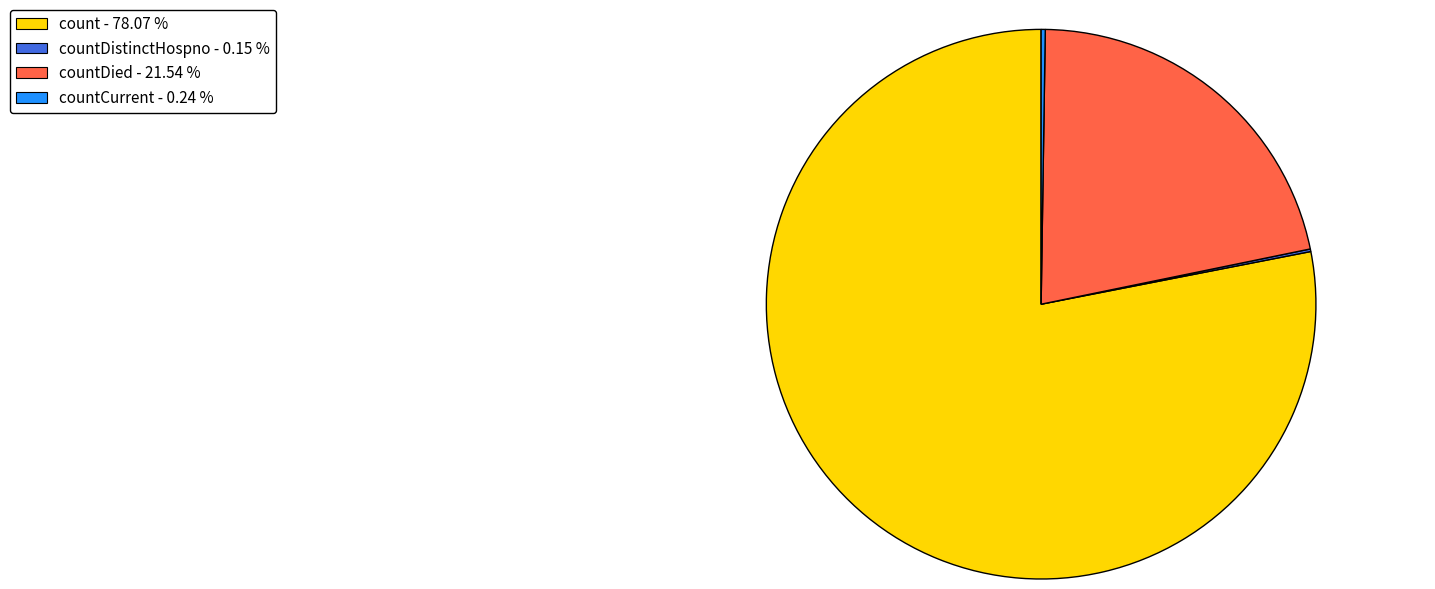

Which slice represents more than half of the pie?

count - 78.07 %